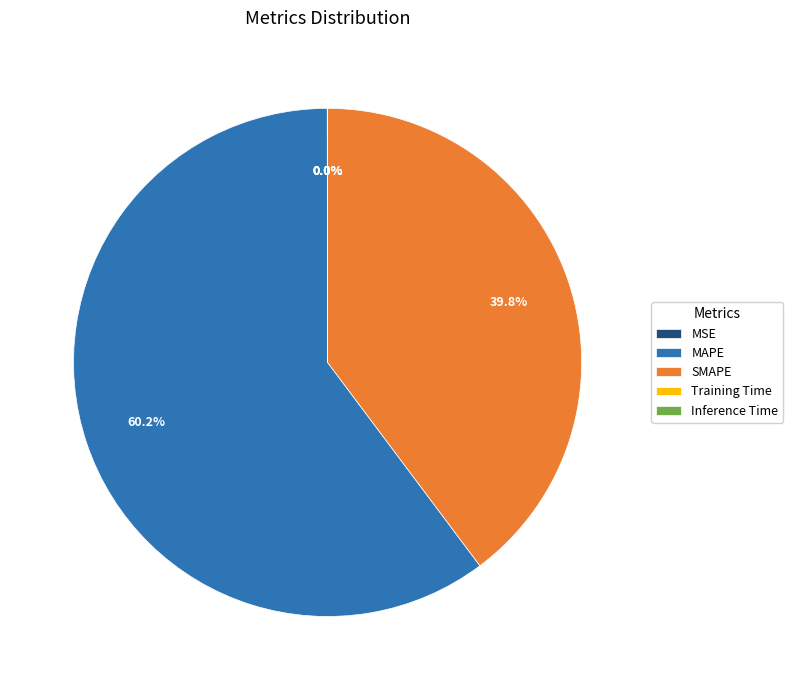

Combined, what portion of the pie is SMAPE and MAPE?

100.0%